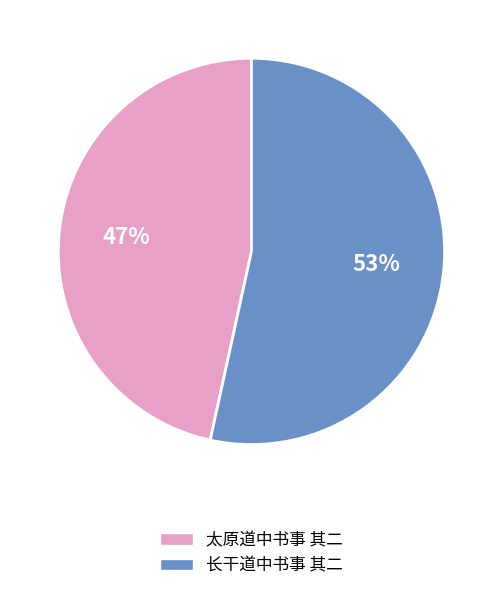

Approximately how many times larger is the value at 长干道中书事 其二 compared to 太原道中书事 其二?

1.1